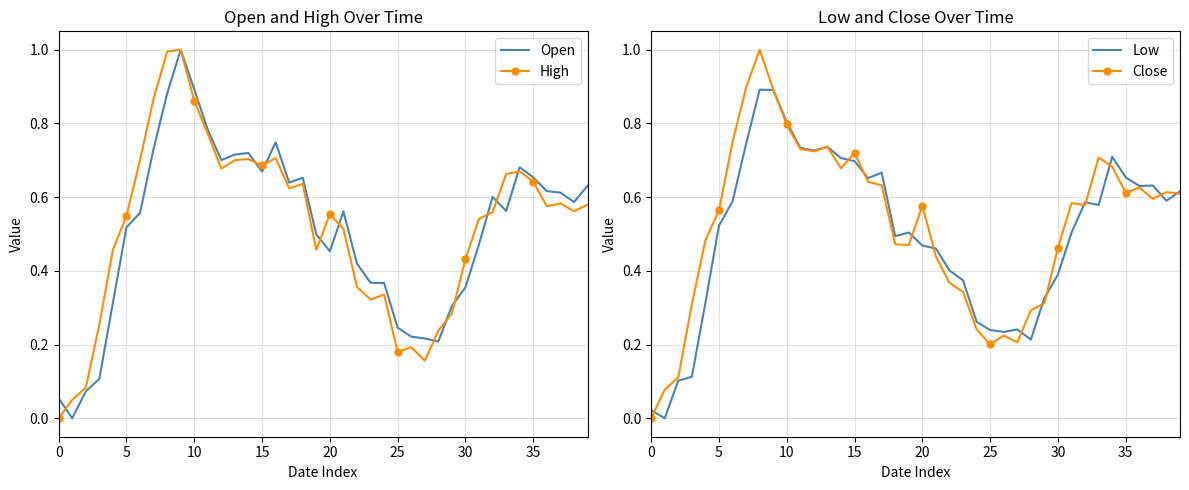

How many categories are shown in the chart?

40